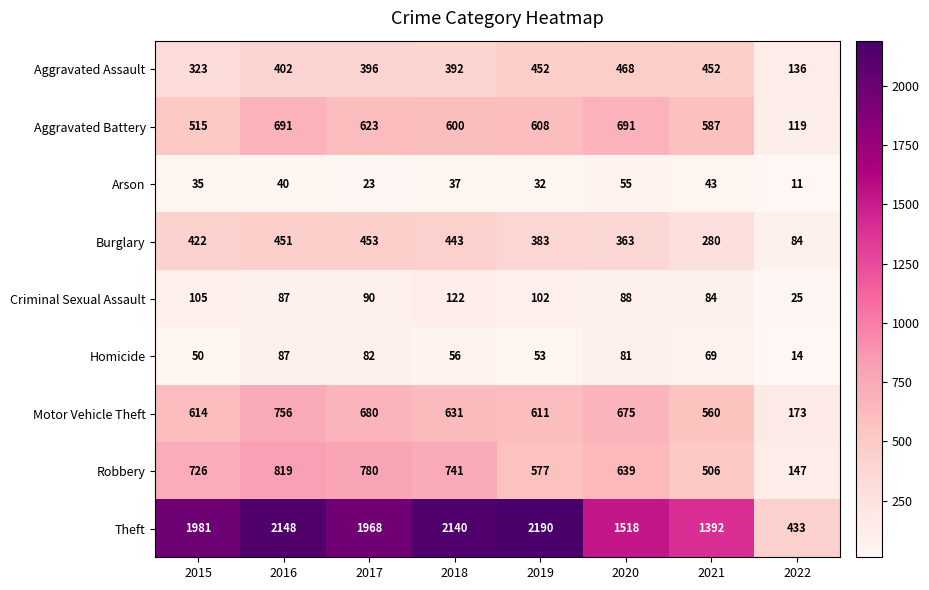

What is the difference between the highest and lowest values at 2022?

422